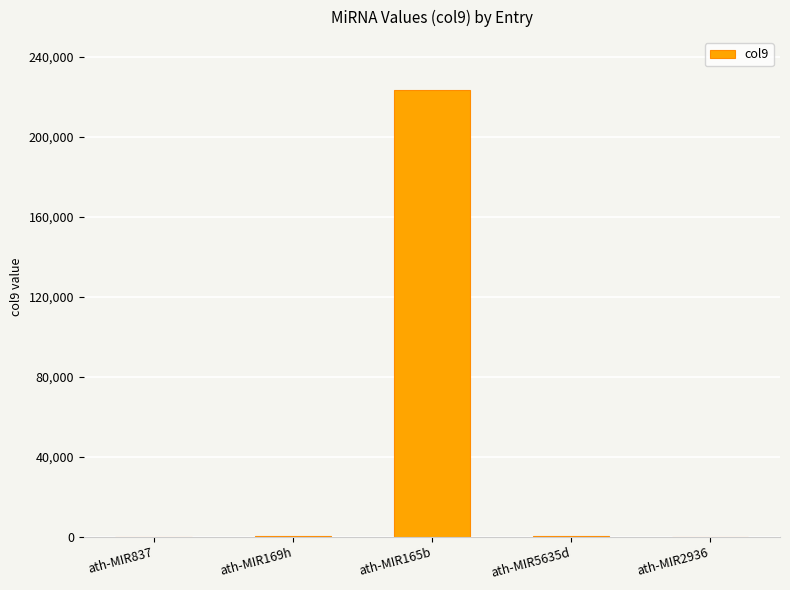

What is the difference between the values at ath-MIR169h and ath-MIR2936?

384